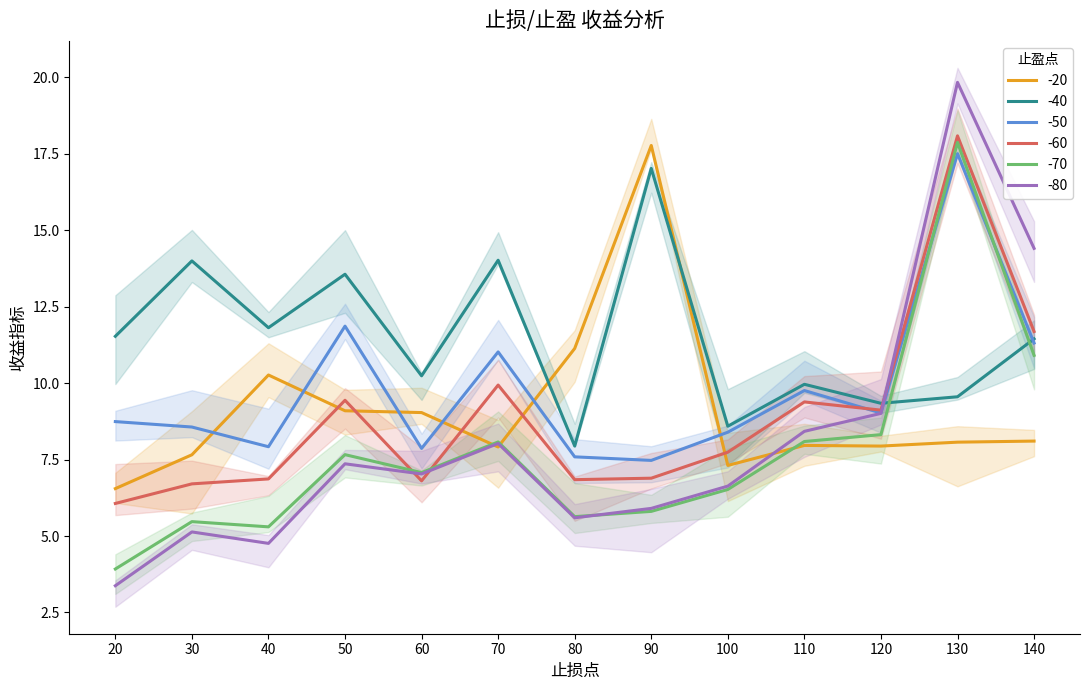

What is the sum of the -20 values at 20 and 110?

14.5